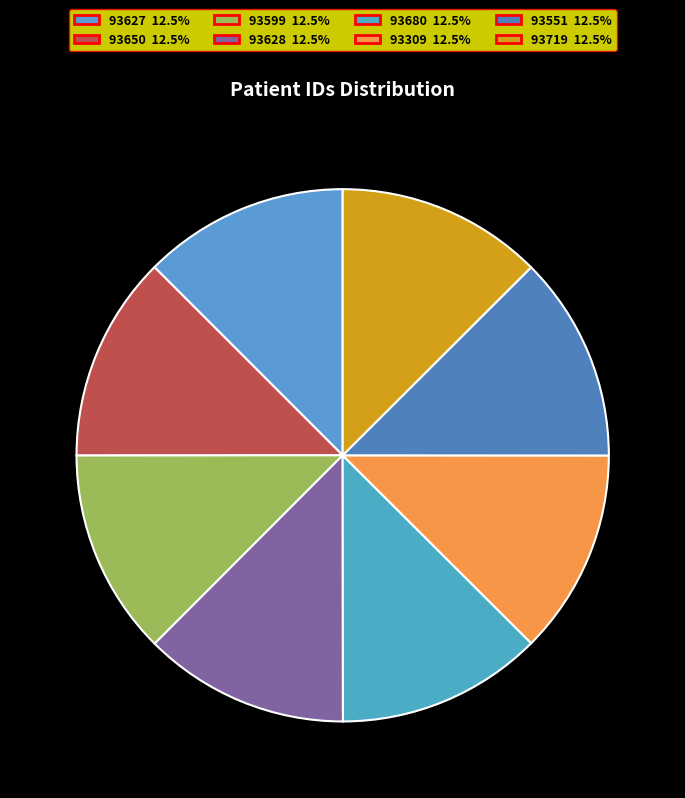

How many slices are in this pie chart?

8